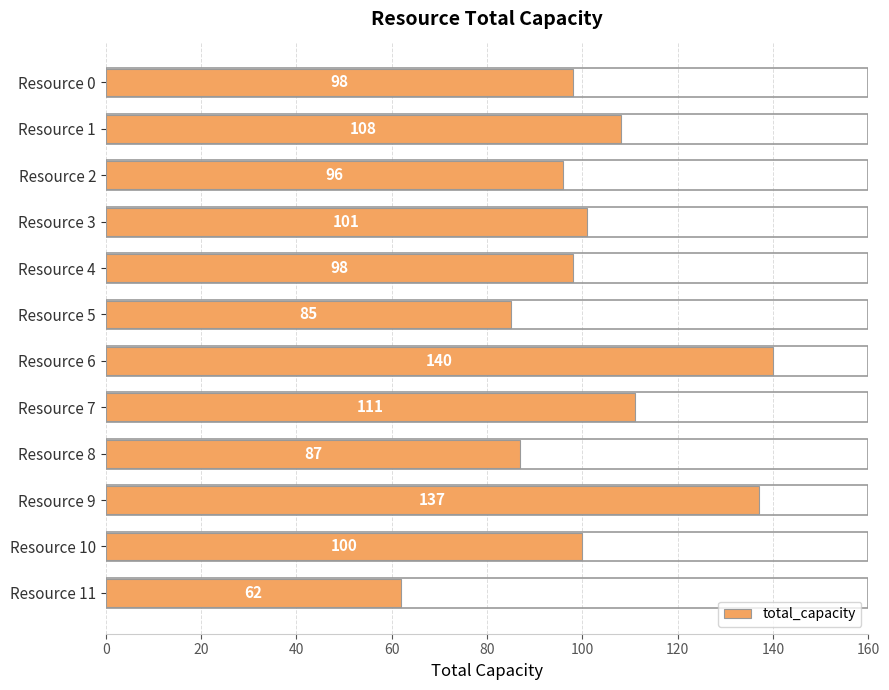

Which has a higher value, Resource 2 or Resource 5?

Resource 2